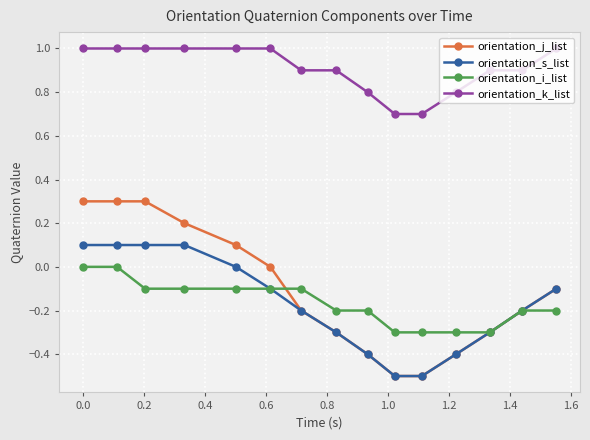

True or false: orientation_j_list has more than 1 interior local peaks.

False